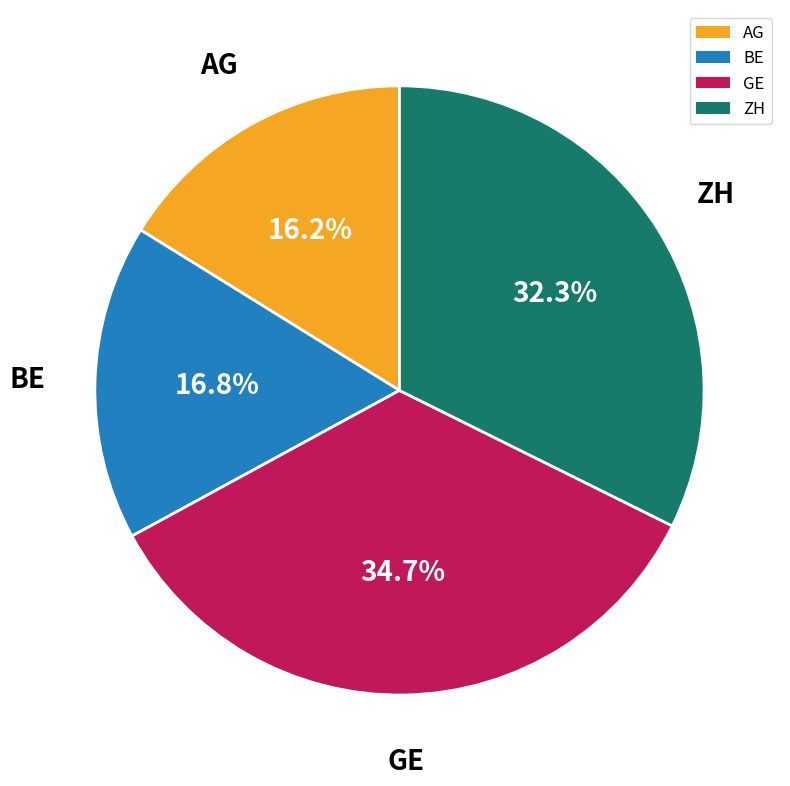

Is there any slice that represents more than half of the pie?

No